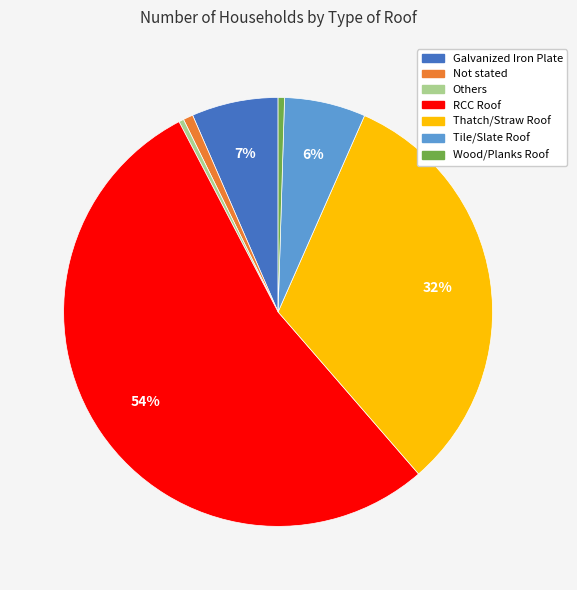

The Tile/Slate Roof slice represents 1% of the pie. True or false?

False